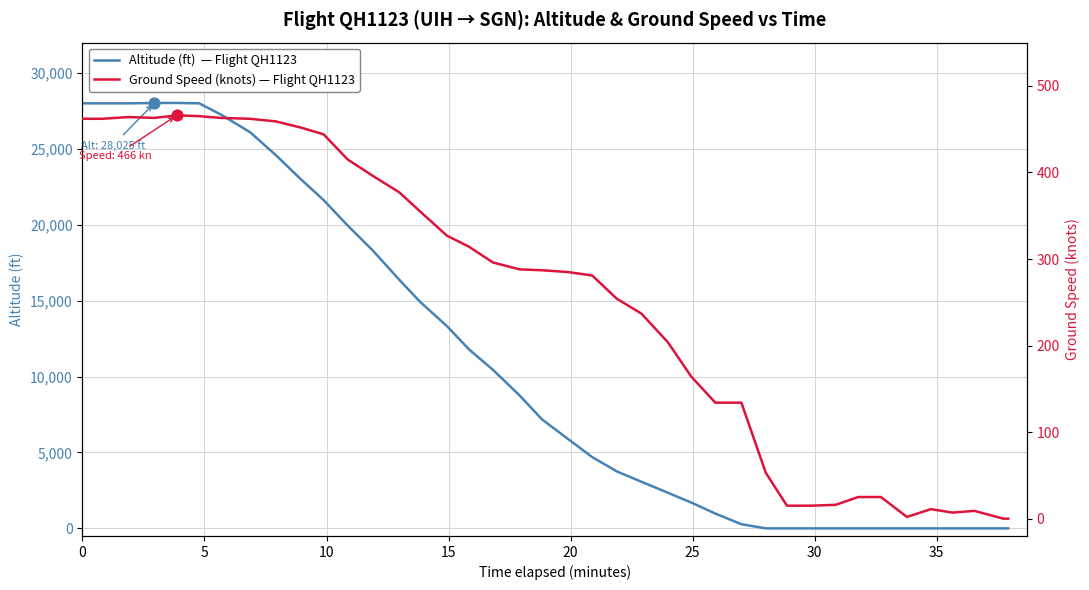

Which series has the widest spread of Y values?

altitude